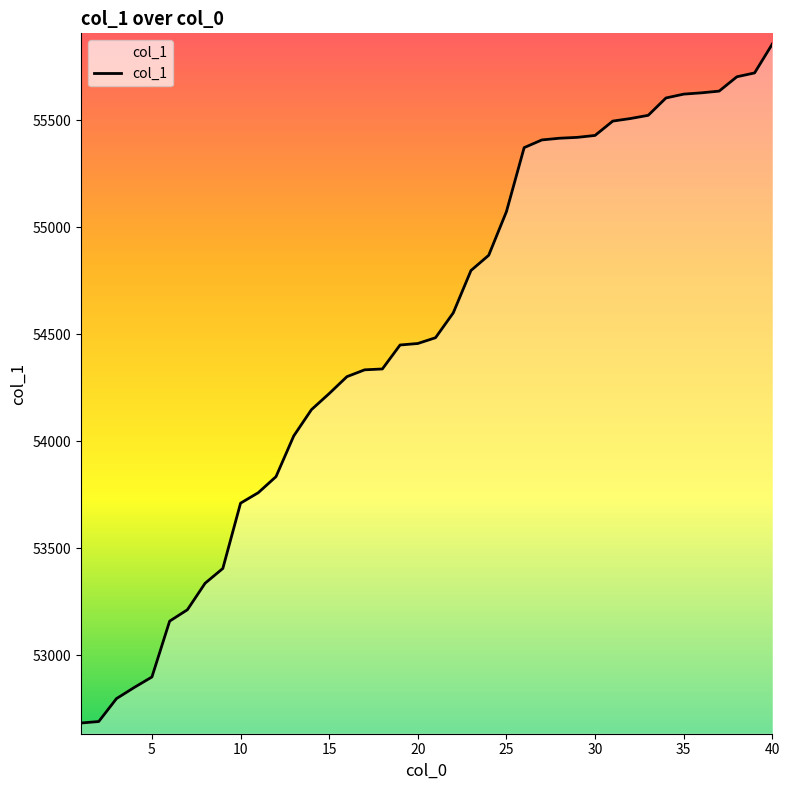

What is the greatest value displayed?

55855